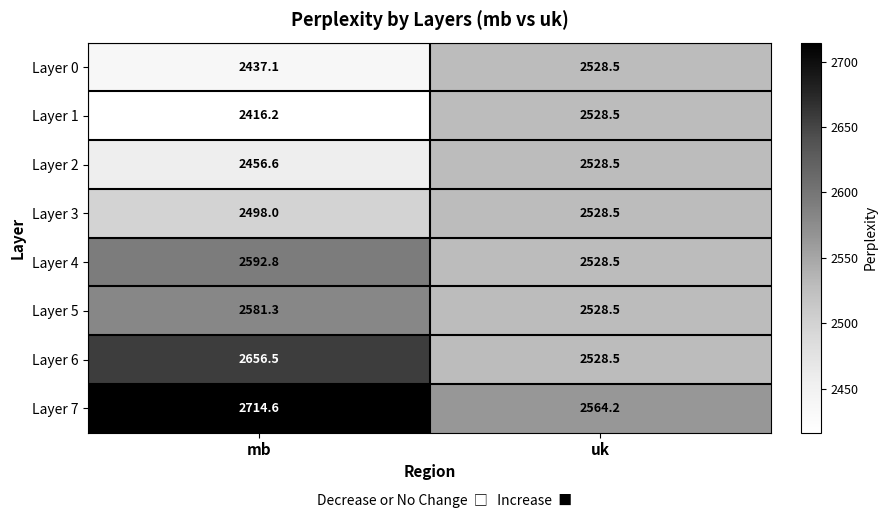

What is the average value of the Layer 4 series?

2560.7